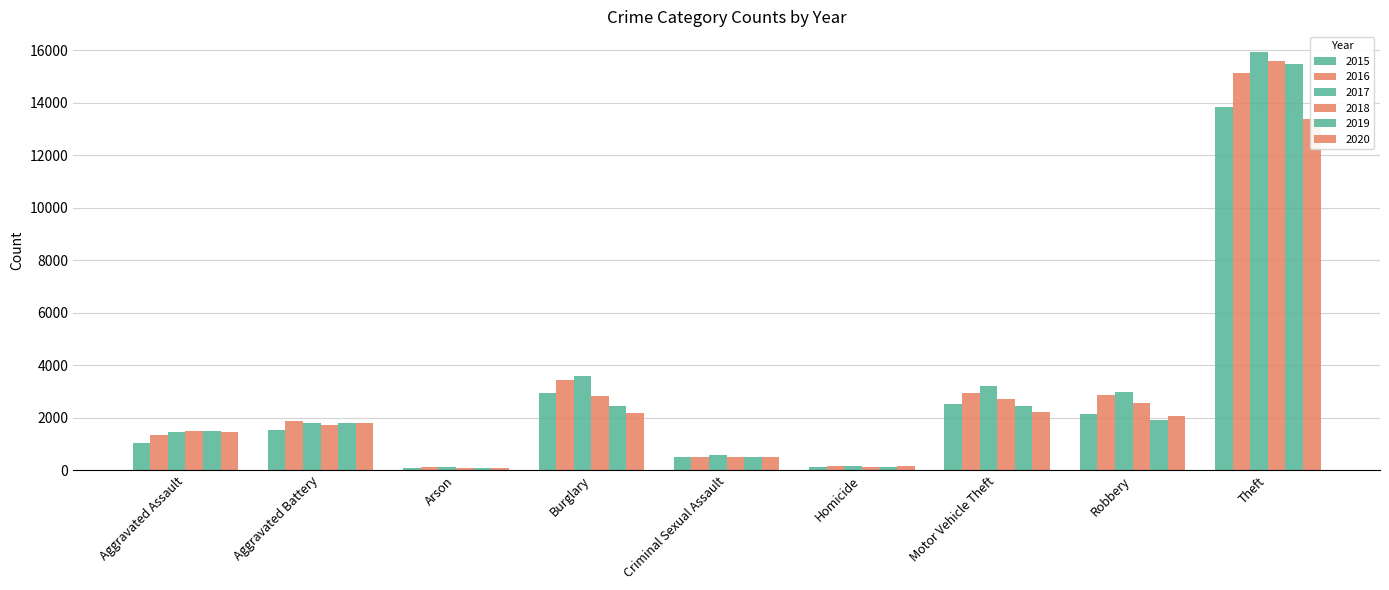

Reading right to left, what are all the values shown in this chart?

2015: 13834	2155	2518	99	492	2949	96	1524	1048
2016: 15117	2857	2922	165	503	3444	132	1885	1338
2017: 15924	2987	3206	170	575	3600	131	1801	1442
2018: 15588	2564	2693	130	514	2834	84	1725	1486
2019: 15465	1909	2427	108	513	2424	91	1777	1499
2020: 13387	2077	2226	136	479	2157	92	1812	1457